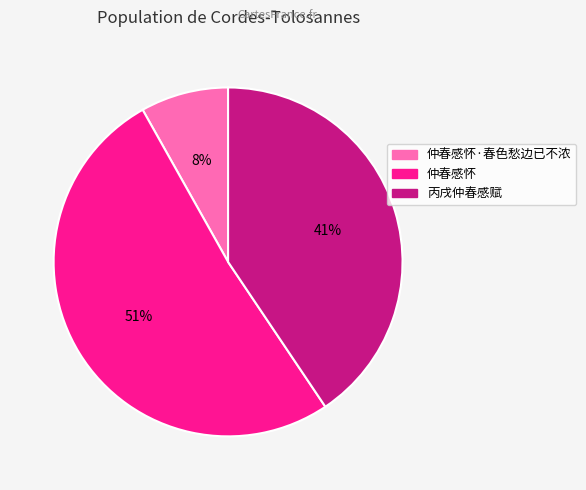

To the nearest percent, what is the difference between the largest and smallest slice percentages?

43%